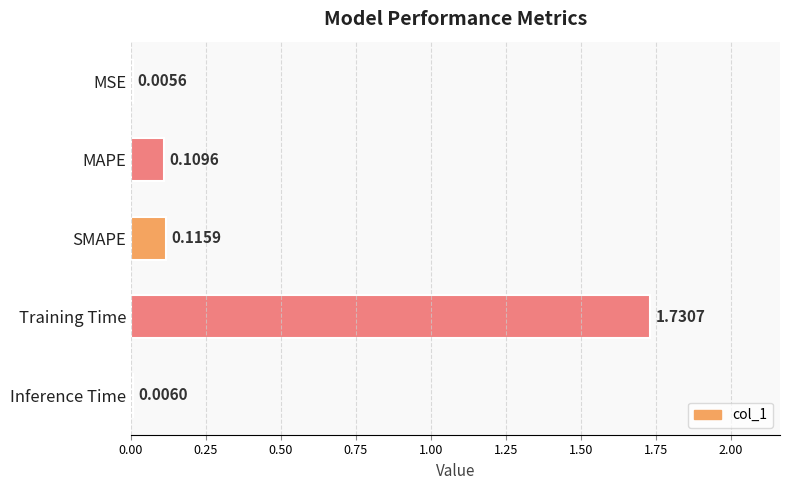

Which category has the highest value across all series?

Training Time